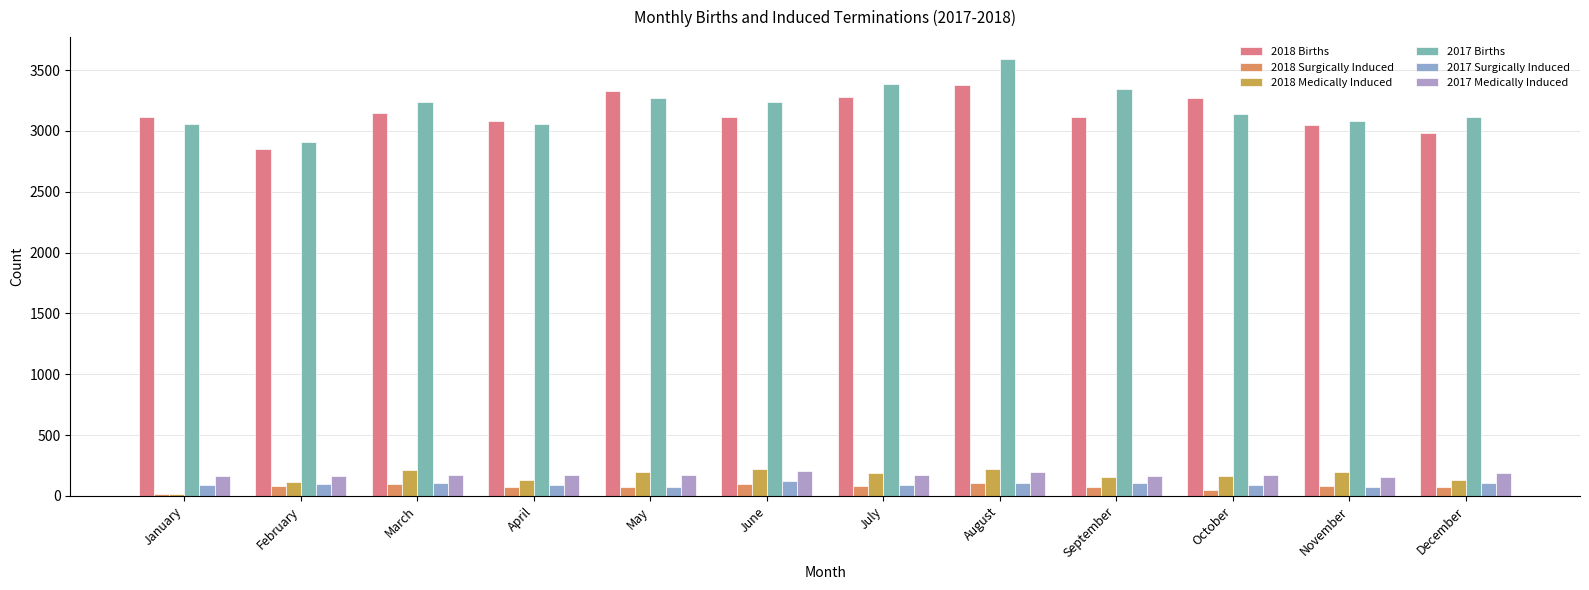

Does the chart contain stacked bars?

No